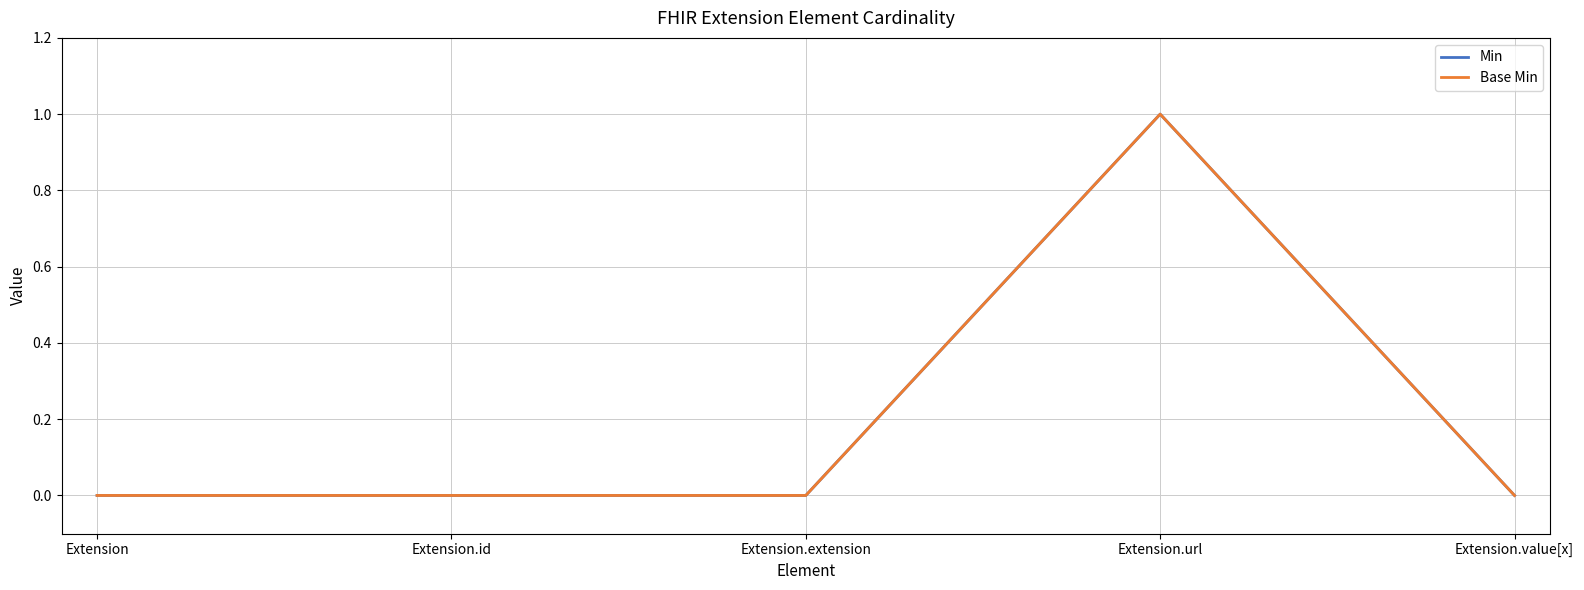

Reading left to right, list all the values displayed in this chart.

Min: 0	0	0	1	0
Base Min: 0	0	0	1	0